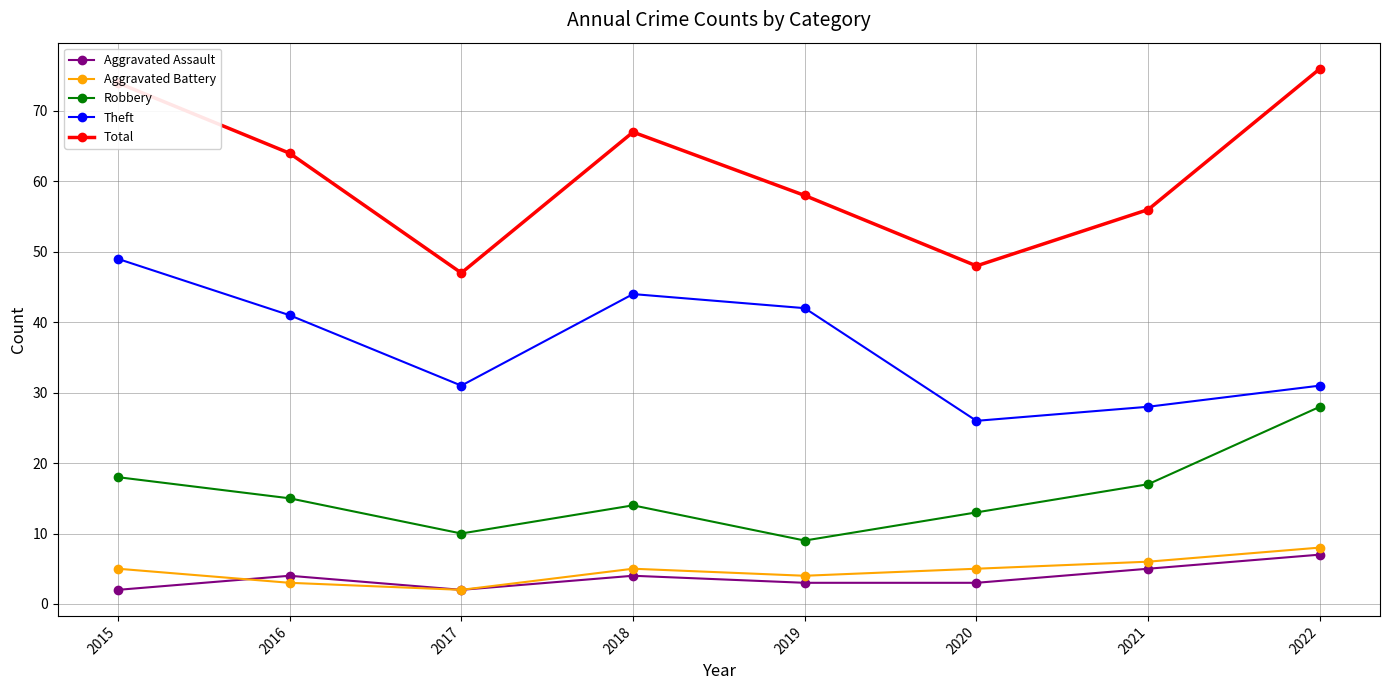

True or false: Aggravated Assault has more than 0 points higher than both neighbors.

True